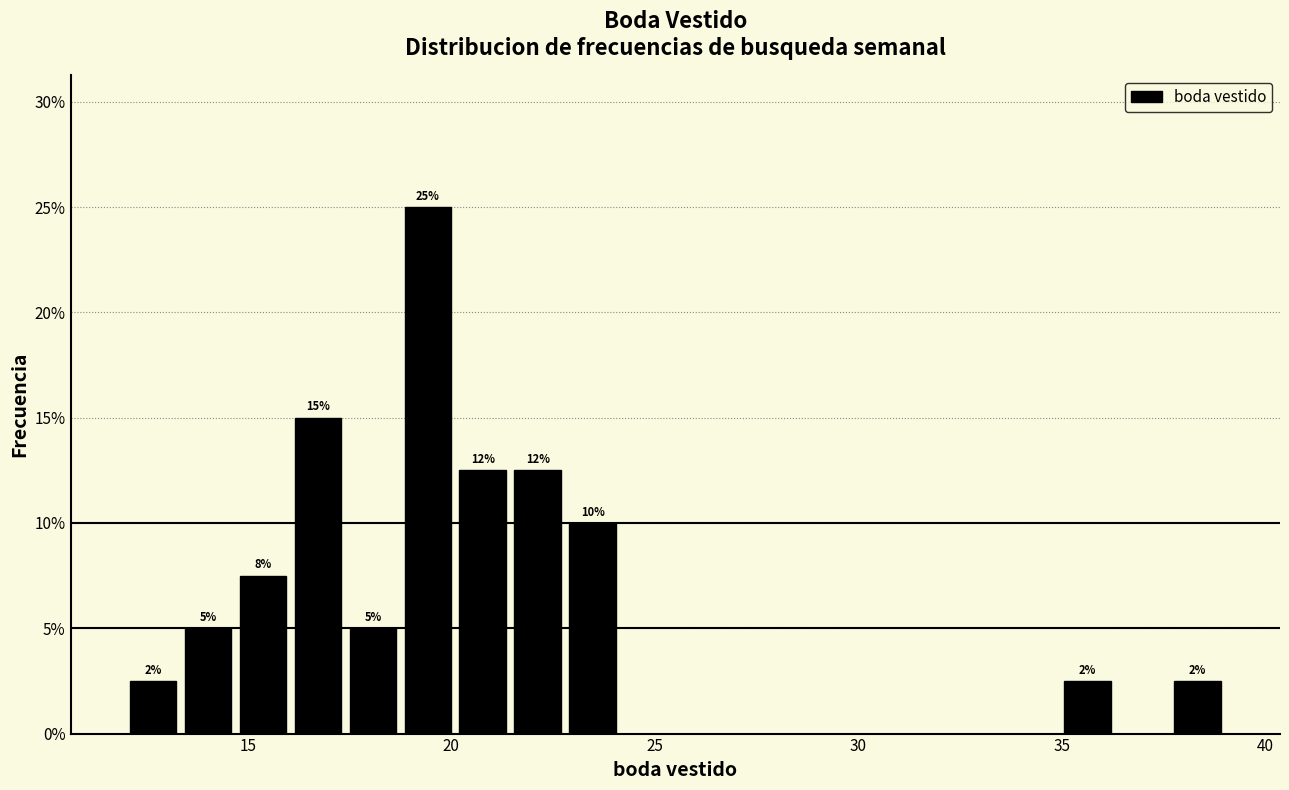

Read against the x-axis, roughly where is the centre of the tallest bar?

19.5